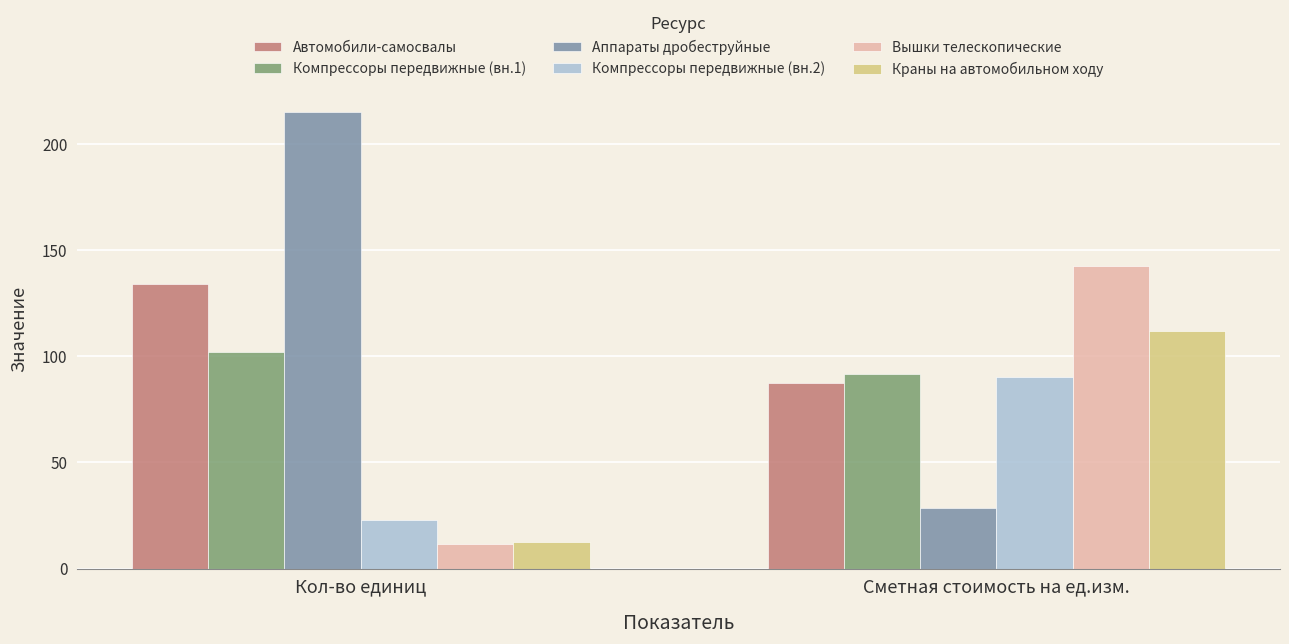

What is the maximum value shown in the chart?

215.1